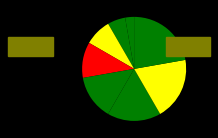

To the nearest percent, what is the average slice percentage?

12%